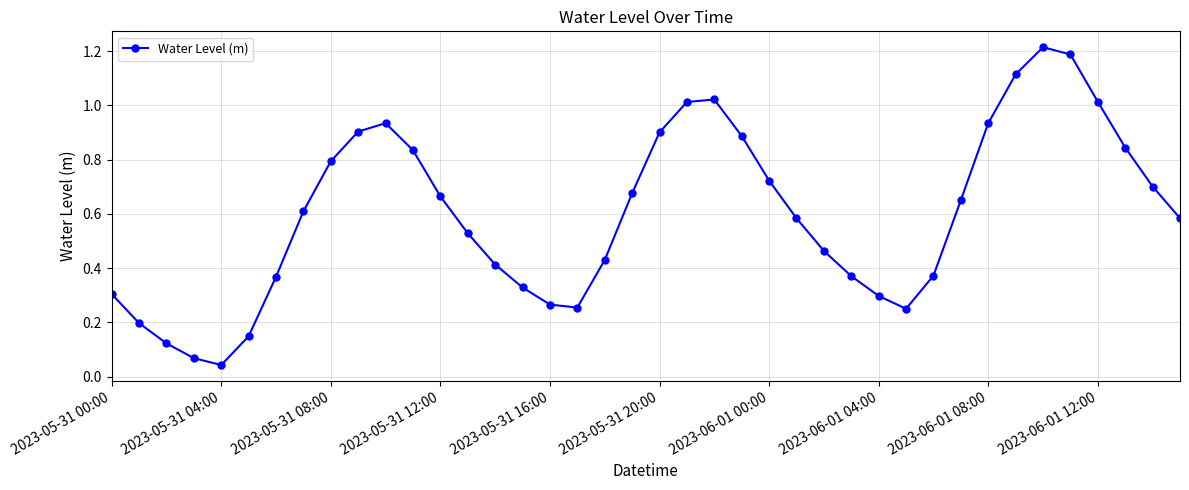

True or false: there are more than 1 points higher than both neighbors.

True